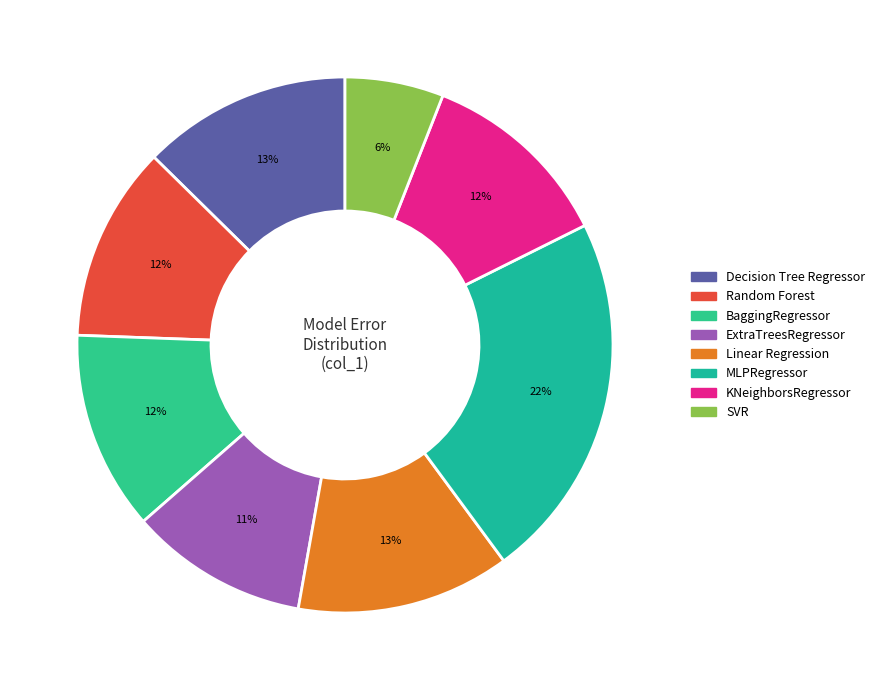

Which category has the biggest portion of the pie?

MLPRegressor